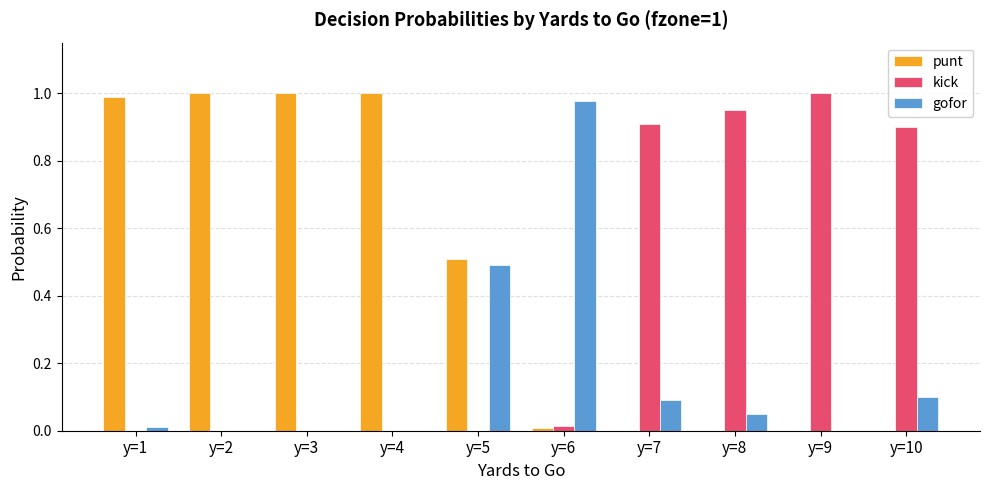

Which series changed the most between y=5 and y=9?

kick